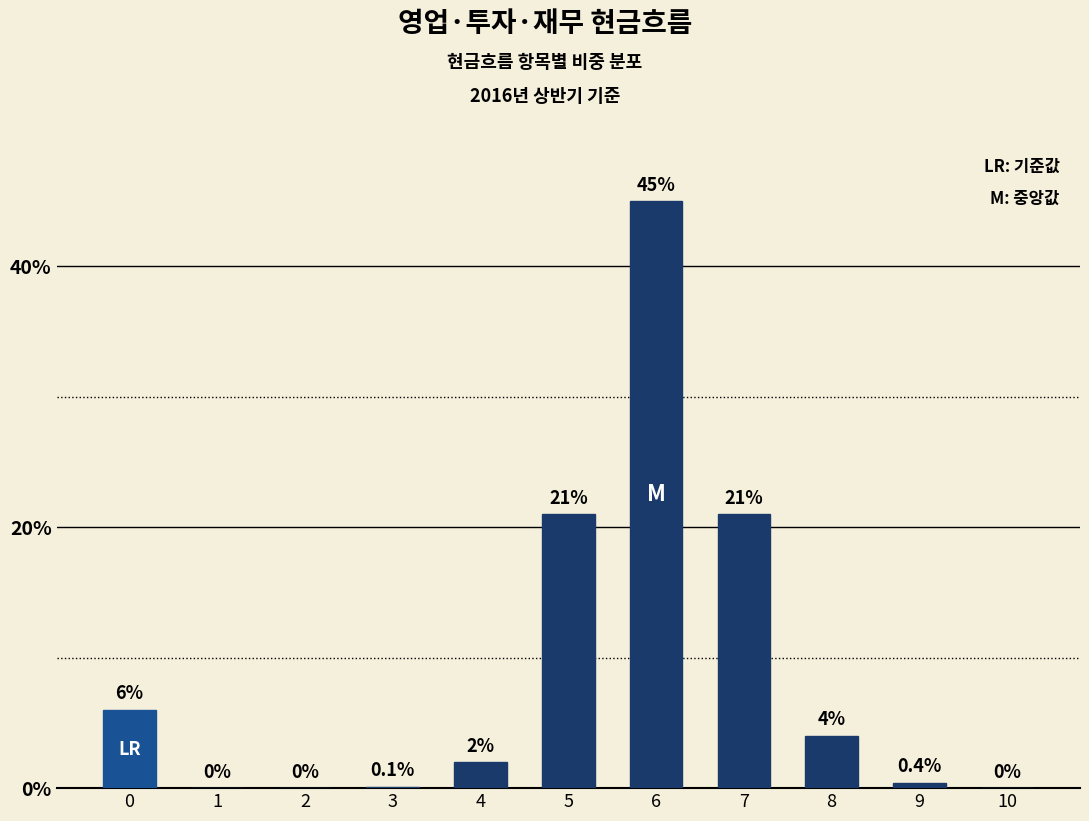

Reading right to left, list all the values displayed in this chart.

0.0	0.4	4.0	21.0	45.0	21.0	2.0	0.1	0.0	0.0	6.0